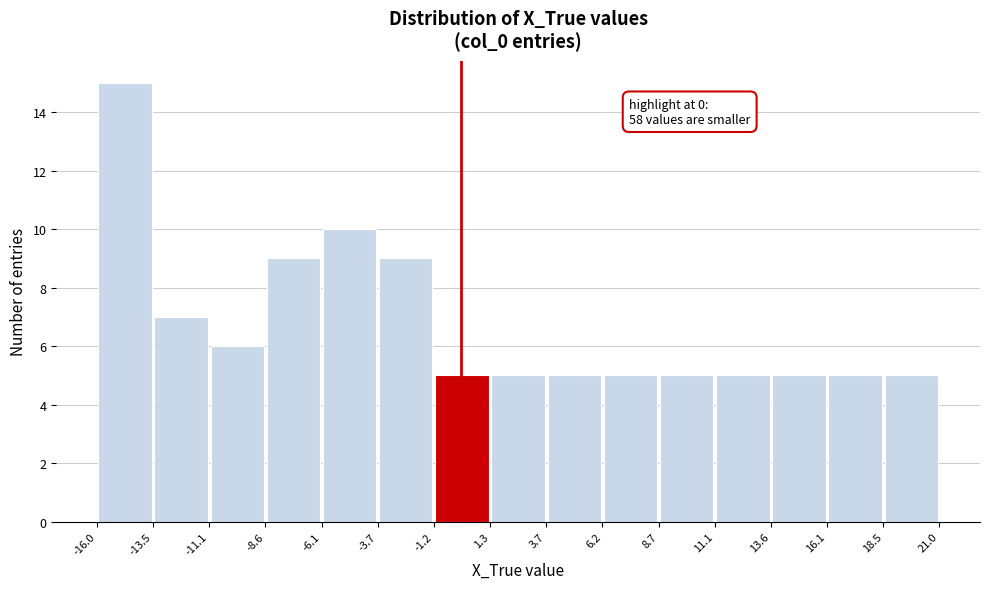

Over which range of the x-axis is the bar tallest?

-16.0 to -13.5